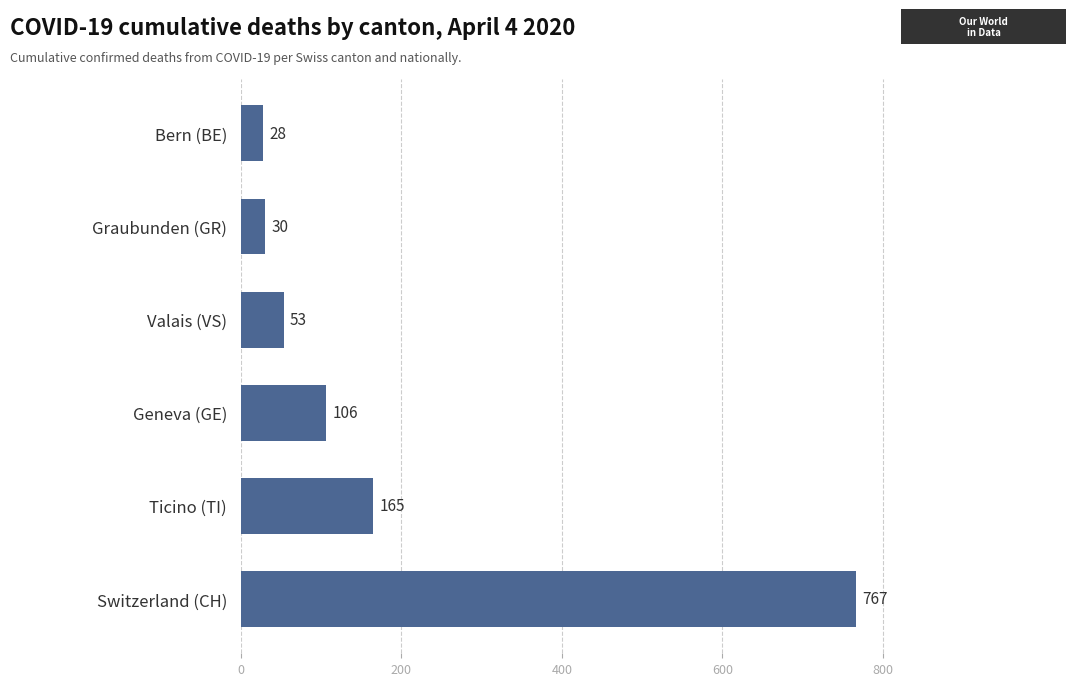

What is the greatest value displayed?

767